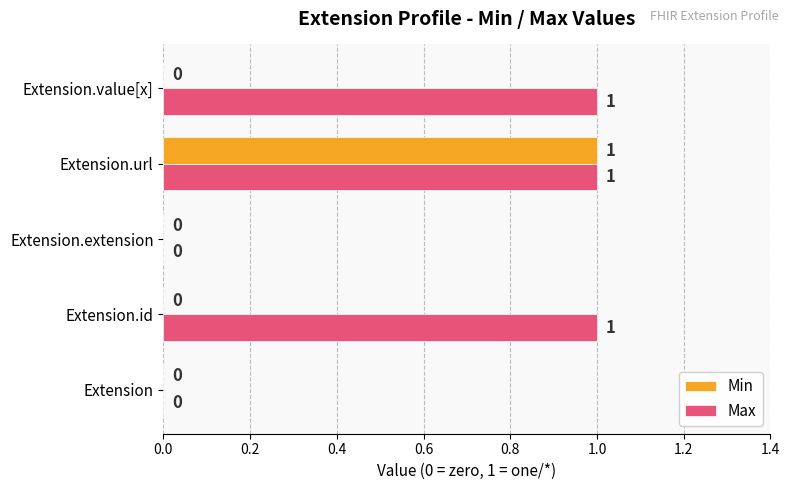

What is the sum of all Max values?

3